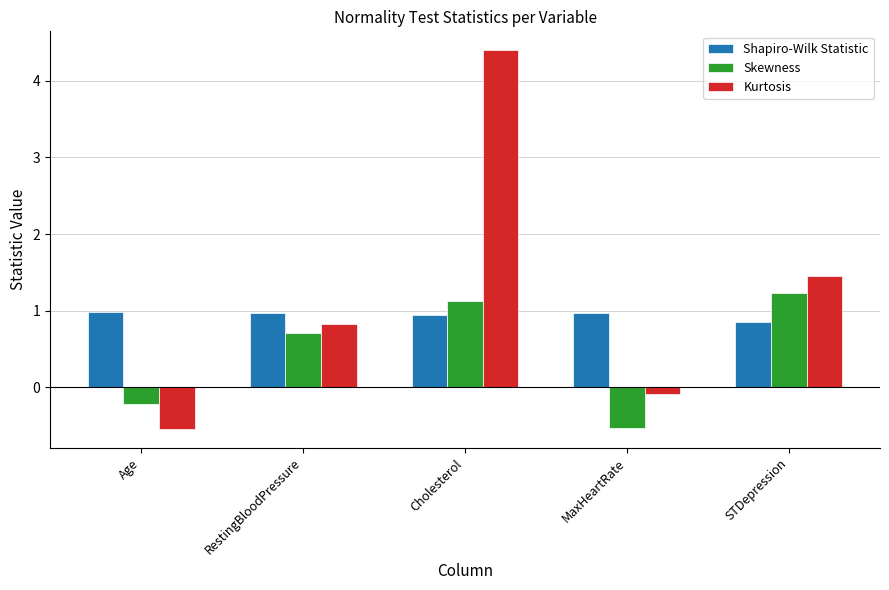

Between RestingBloodPressure and STDepression, which series saw the biggest shift?

Kurtosis